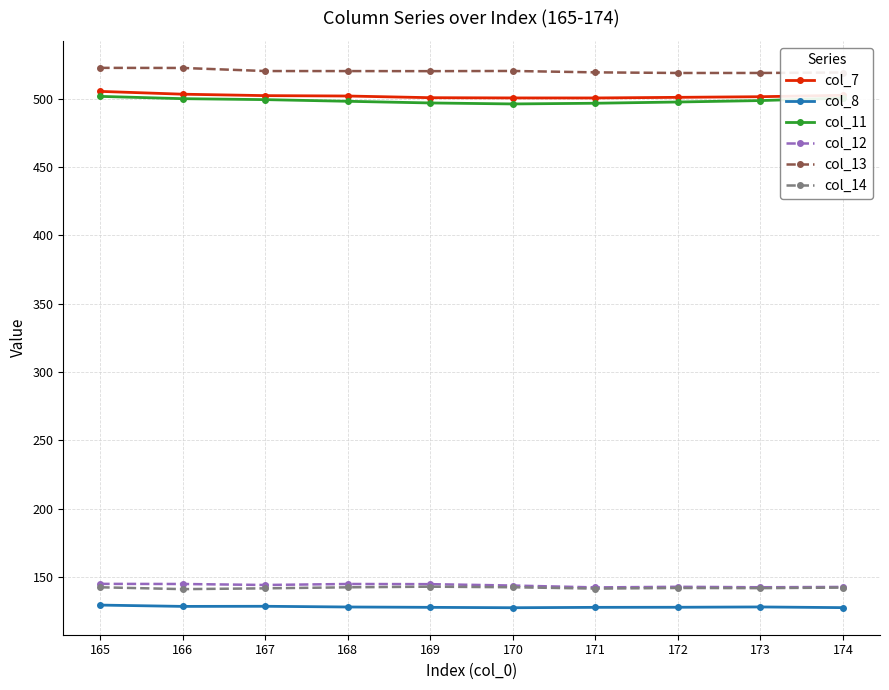

Is the value of col_12 at 167 greater than the value of col_13 at 171?

No